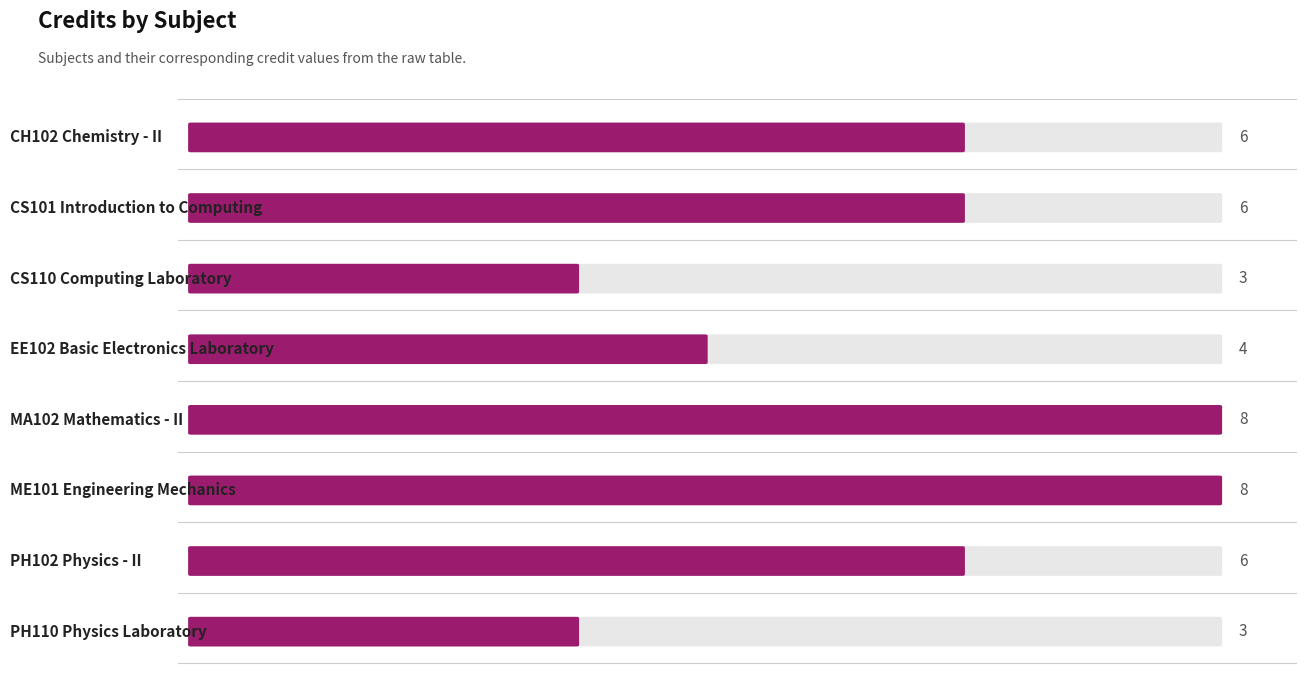

What is the label of the 1st bar from the right?

PH110 Physics Laboratory